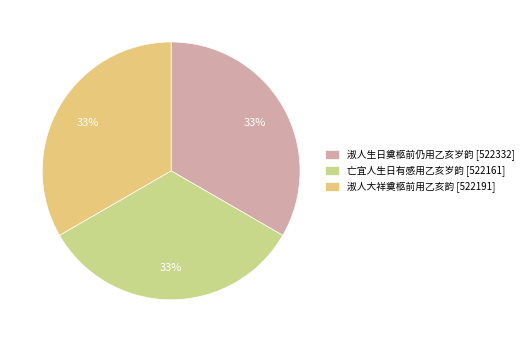

What is the total percentage of 淑人生日奠柩前仍用乙亥岁韵 and 亡宜人生日有感用乙亥岁韵?

66.7%